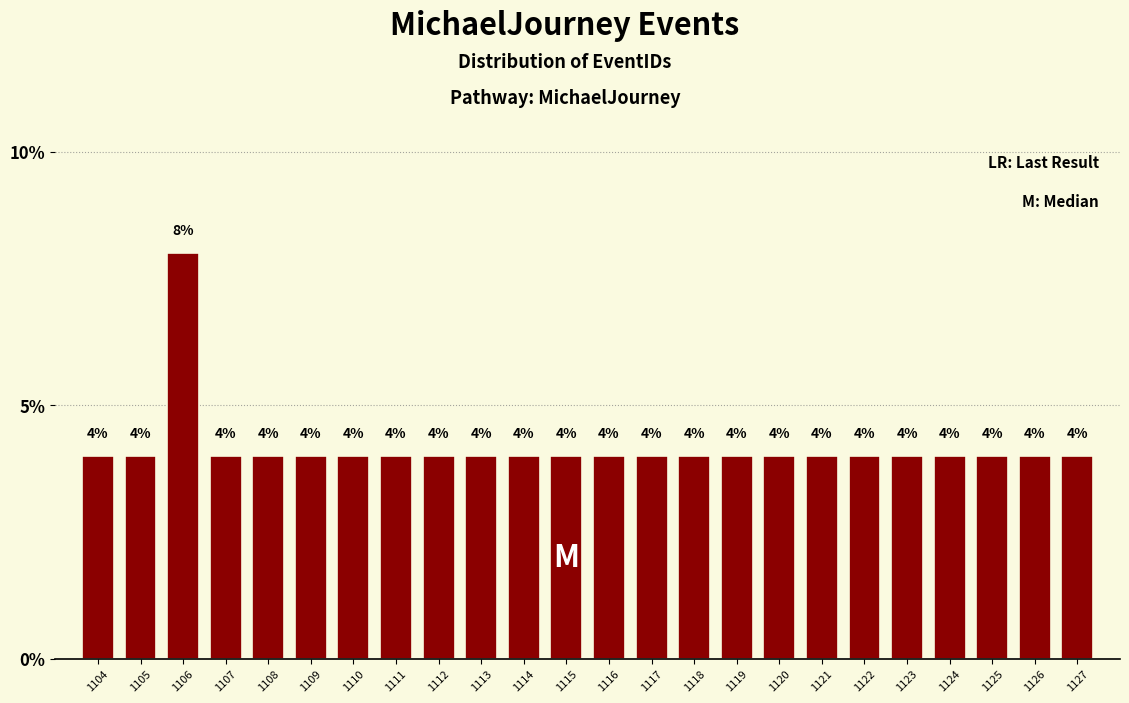

Reading left to right, list all the values displayed in this chart.

4	4	8	4	4	4	4	4	4	4	4	4	4	4	4	4	4	4	4	4	4	4	4	4